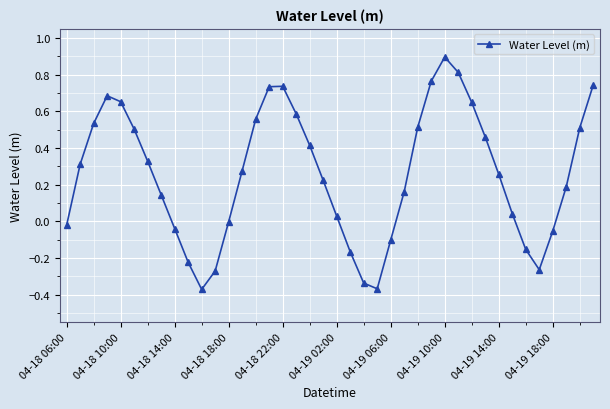

What is the sum of all values?

10.3